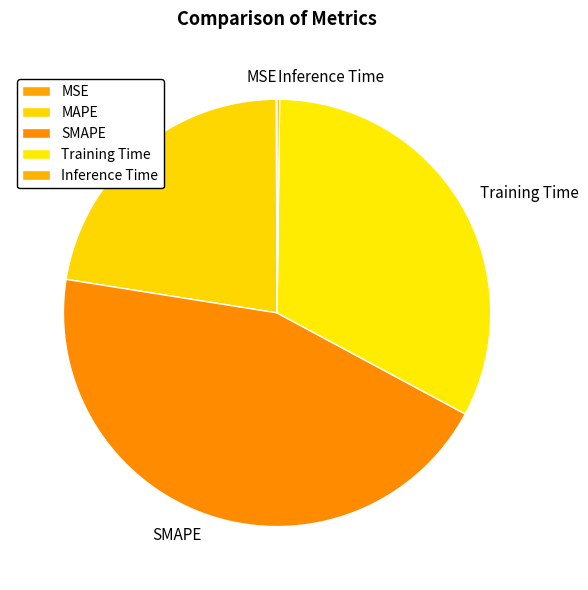

True or false: MAPE accounts for 22% of the total.

True